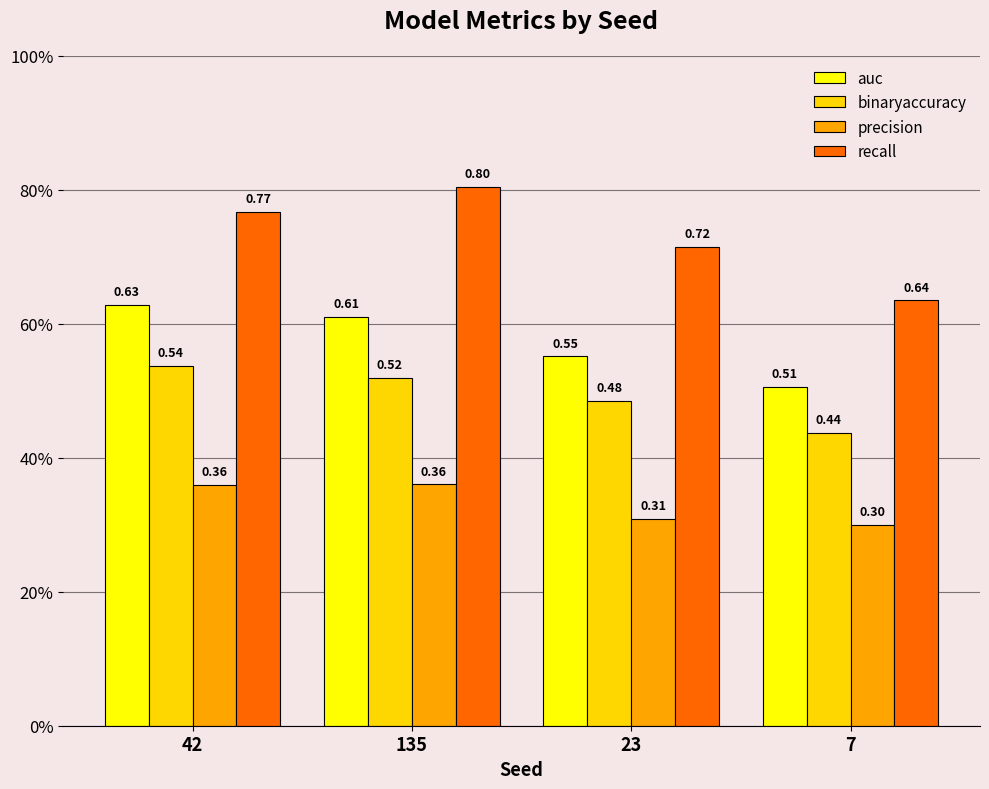

Which series changed the most between 42 and 135?

recall